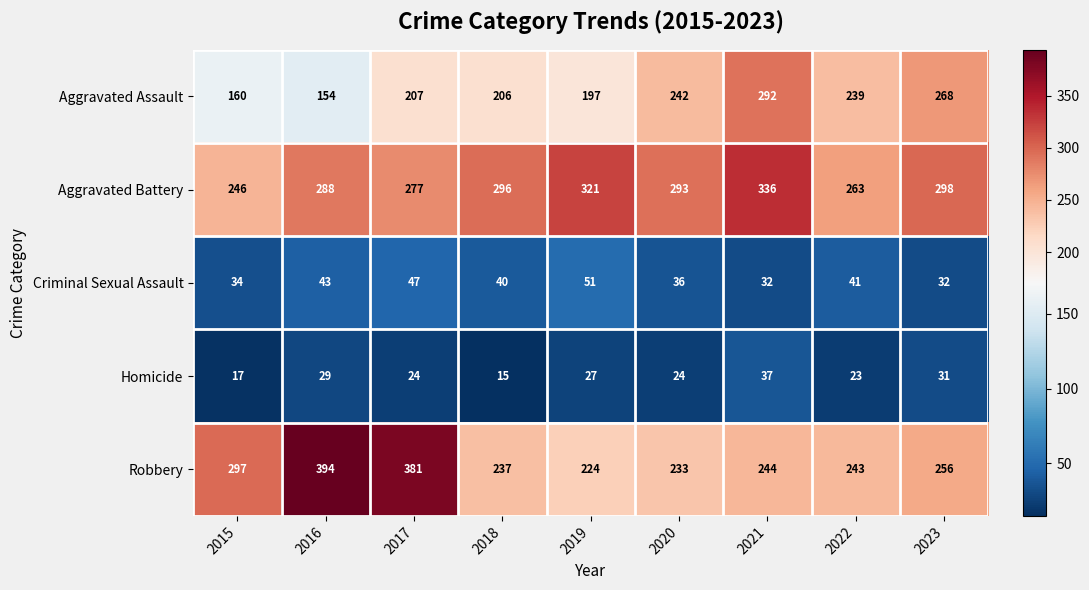

Which series has the largest total across all categories?

Aggravated Battery